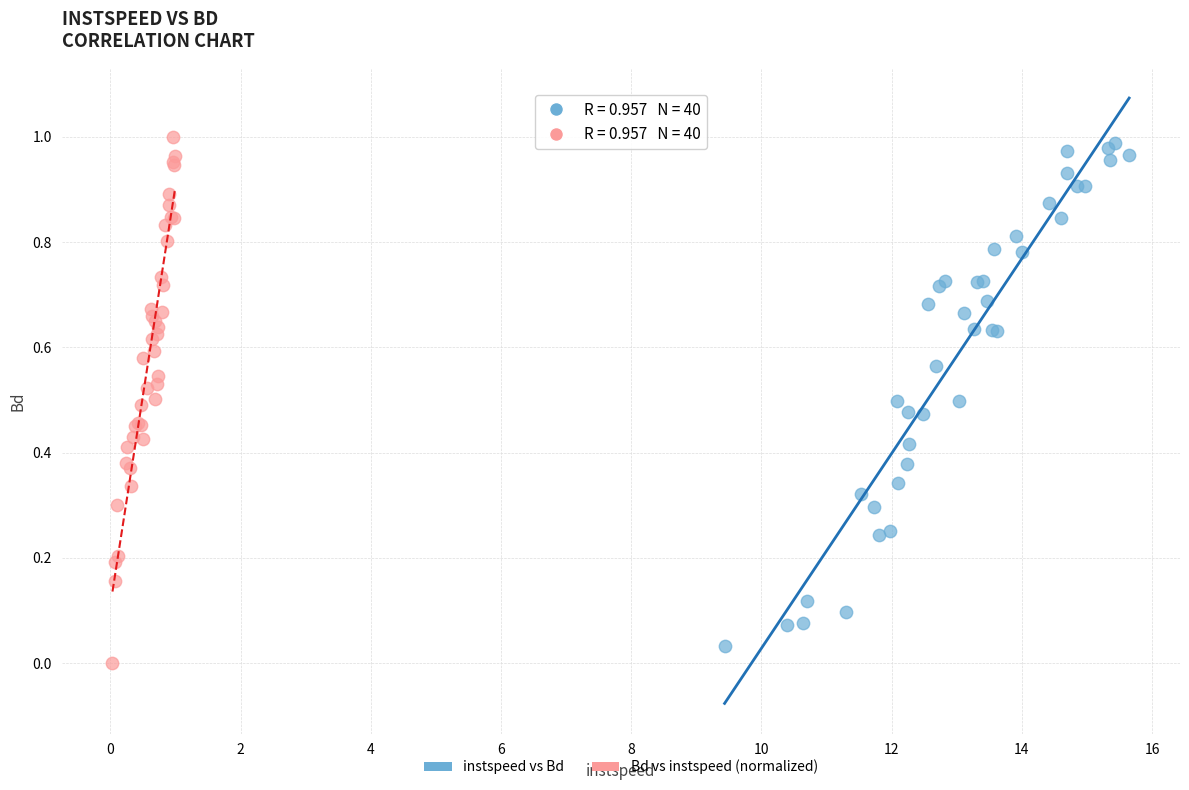

What are all the series names shown in the legend?

instspeed vs Bd, Bd vs instspeed (normalized)